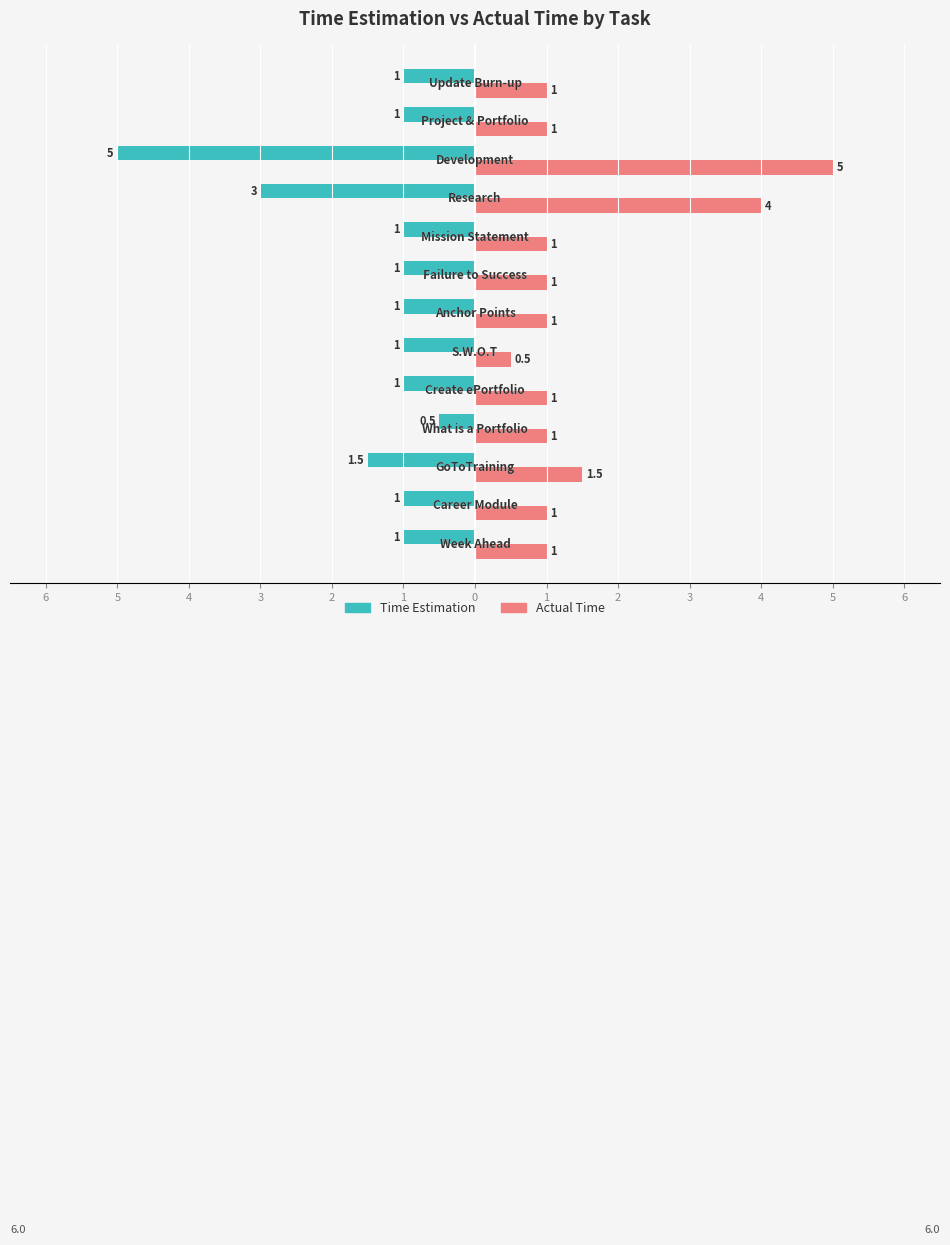

What are all the series names shown in the legend?

Time Estimation, Actual Time